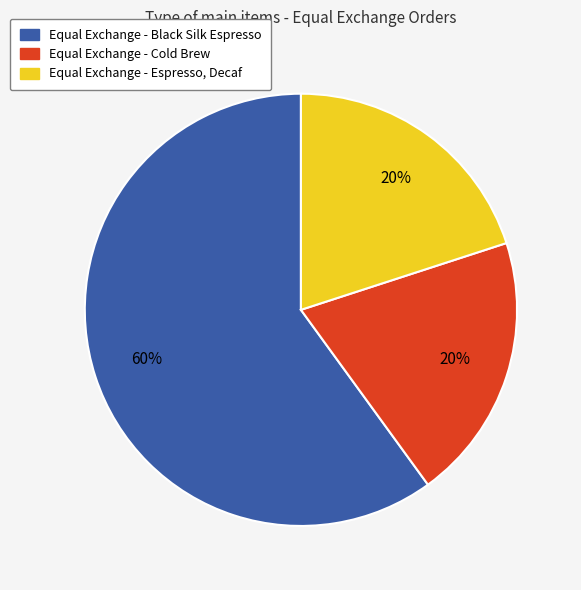

What is the majority slice?

Equal Exchange - Black Silk Espresso